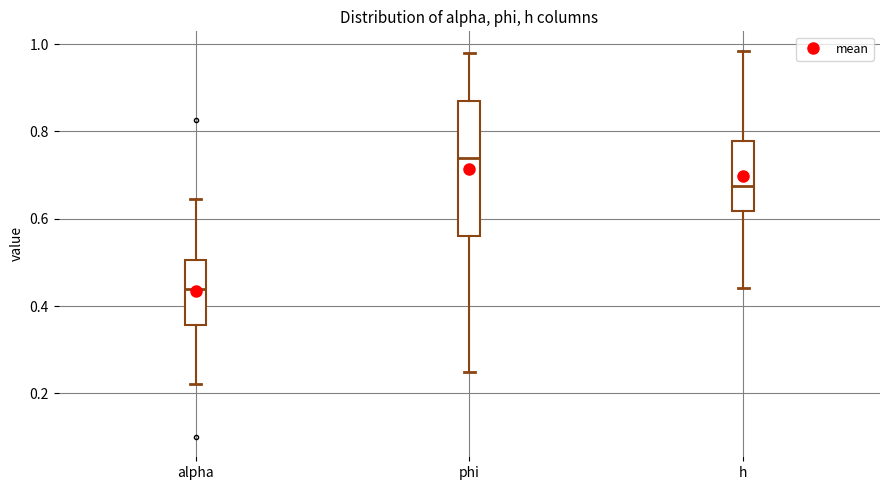

Comparing the boxes themselves (not the whiskers), which one is the tallest?

phi